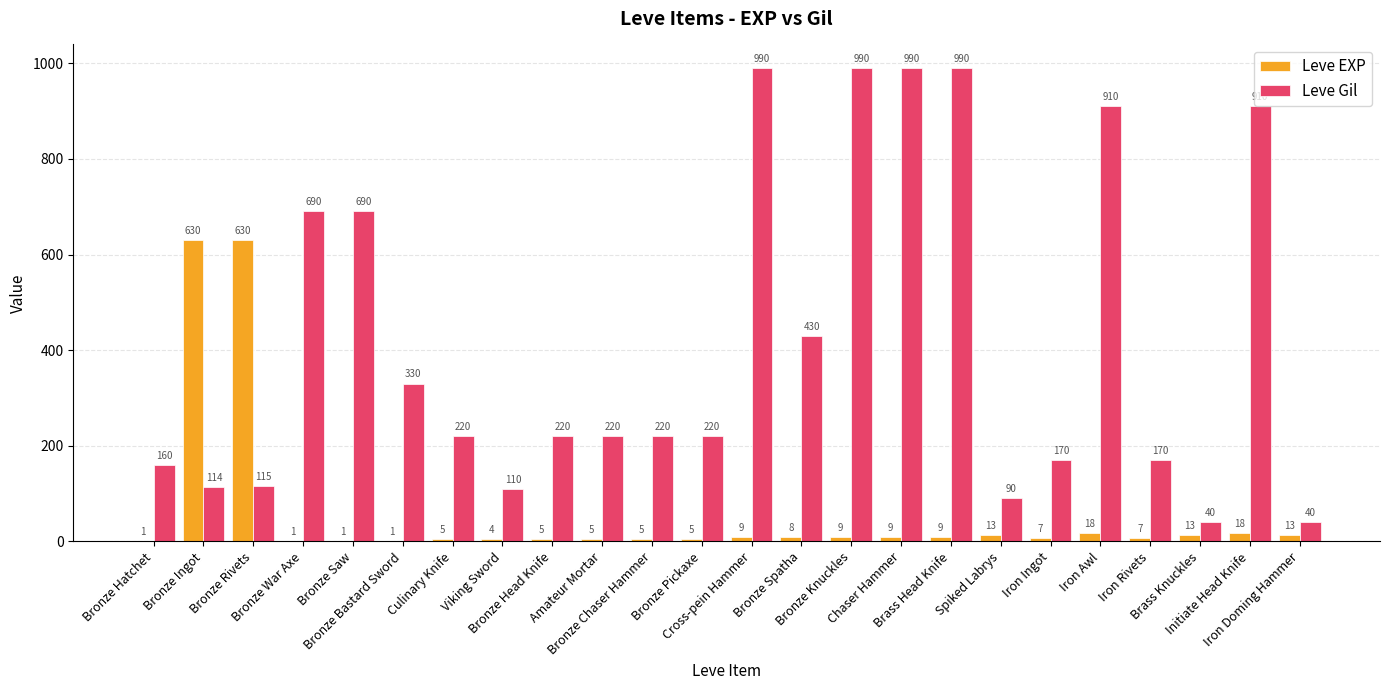

At which label is Leve Gil closest to 515?

Bronze Spatha